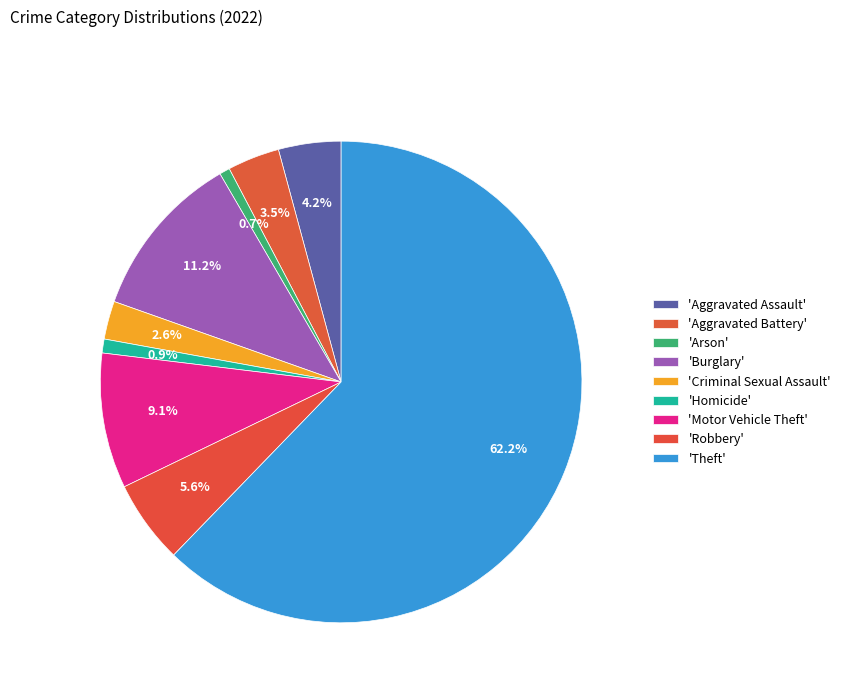

How many segments does this pie chart have?

9